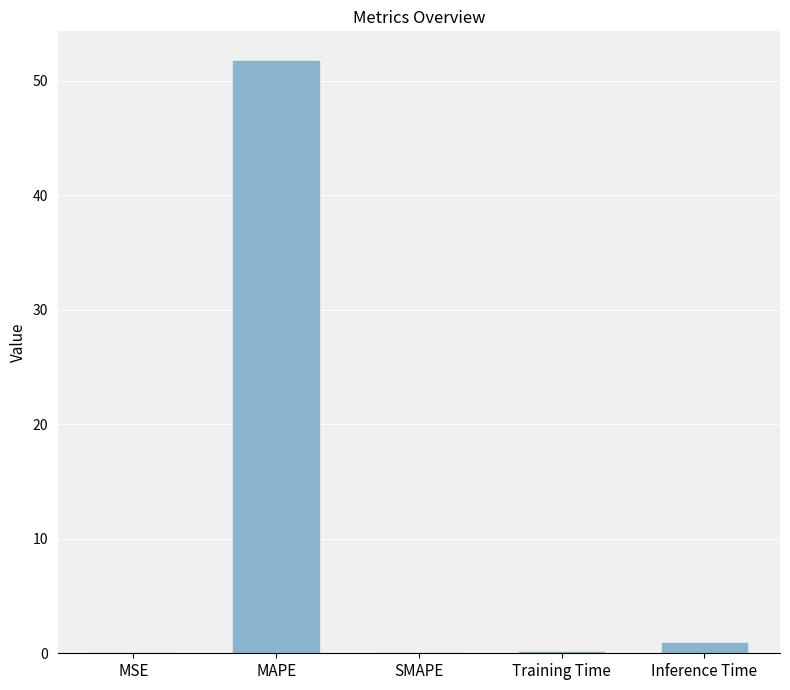

At which label is the value closest to 25?

Inference Time